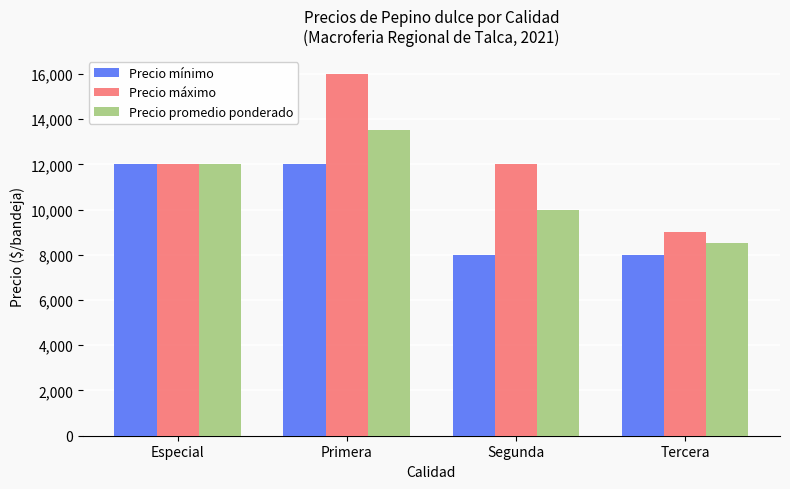

What is the label of the 2nd bar from the left?

Primera